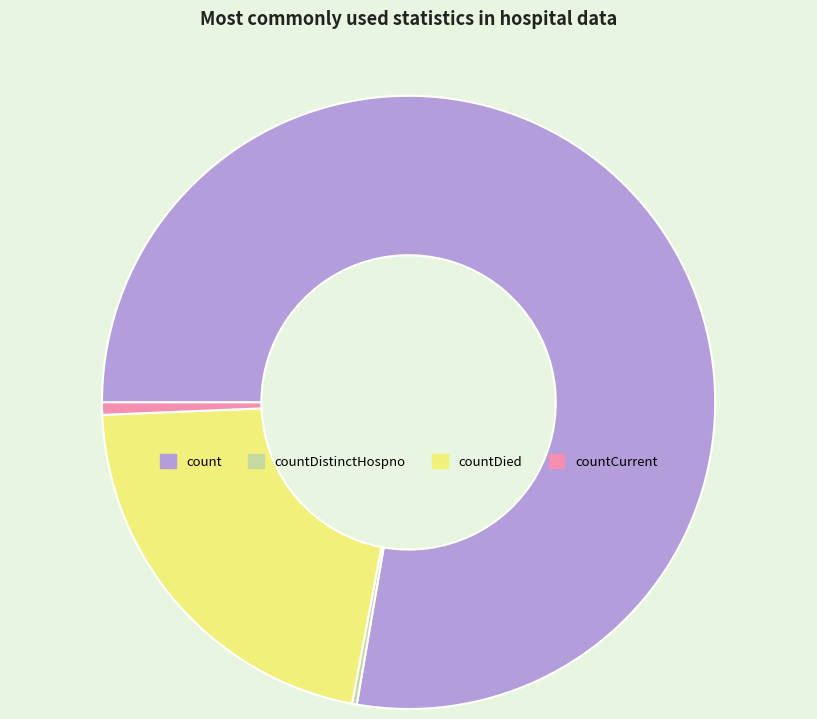

Does countCurrent represent more than half of the total?

No